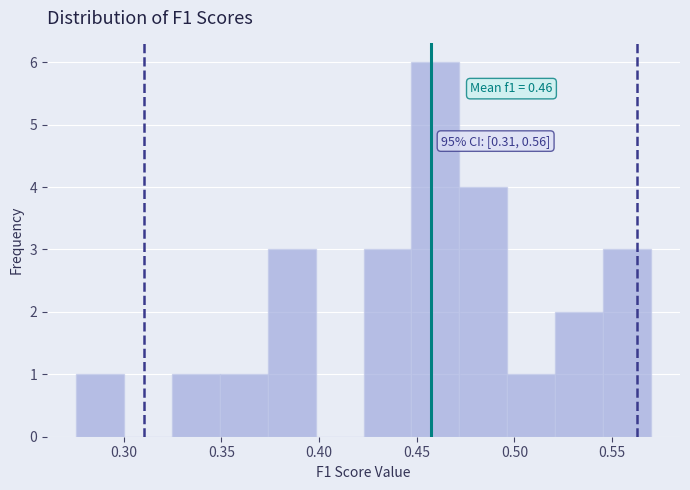

Over which range of the x-axis is the bar tallest?

0.445 to 0.470